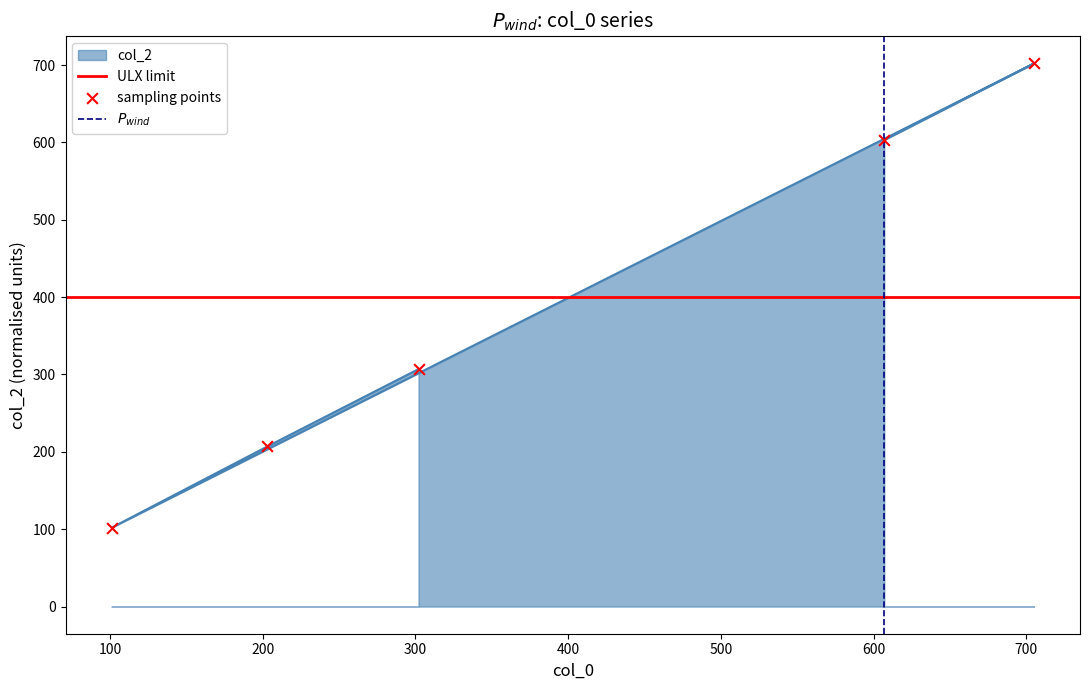

Between 705 and 607, which is larger?

705